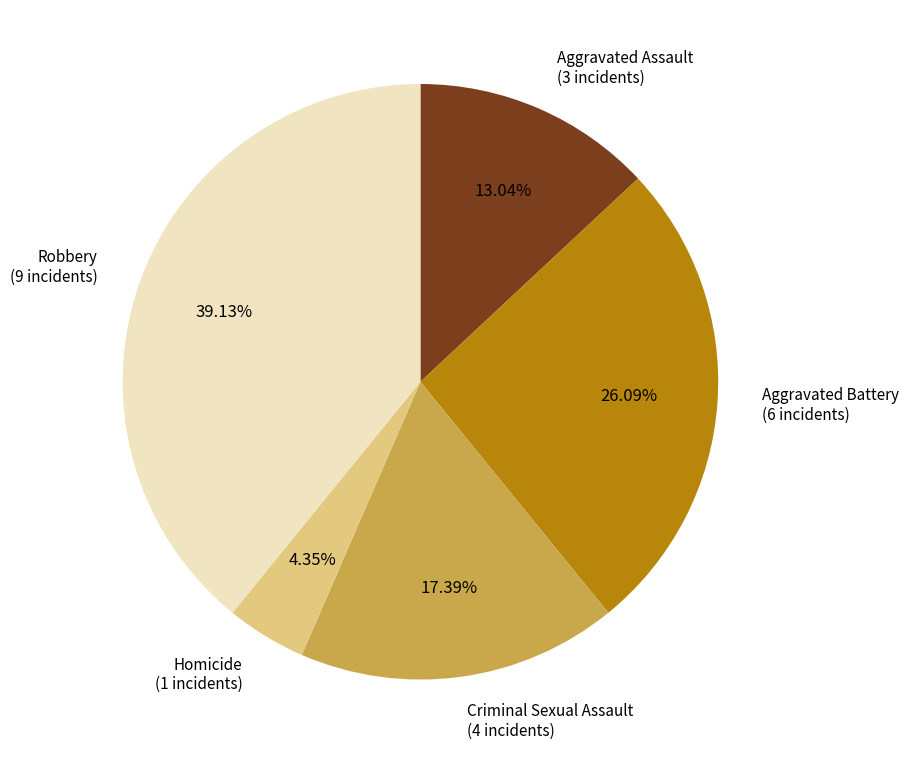

To the nearest percent, what percentage of the pie is Homicide?

4%